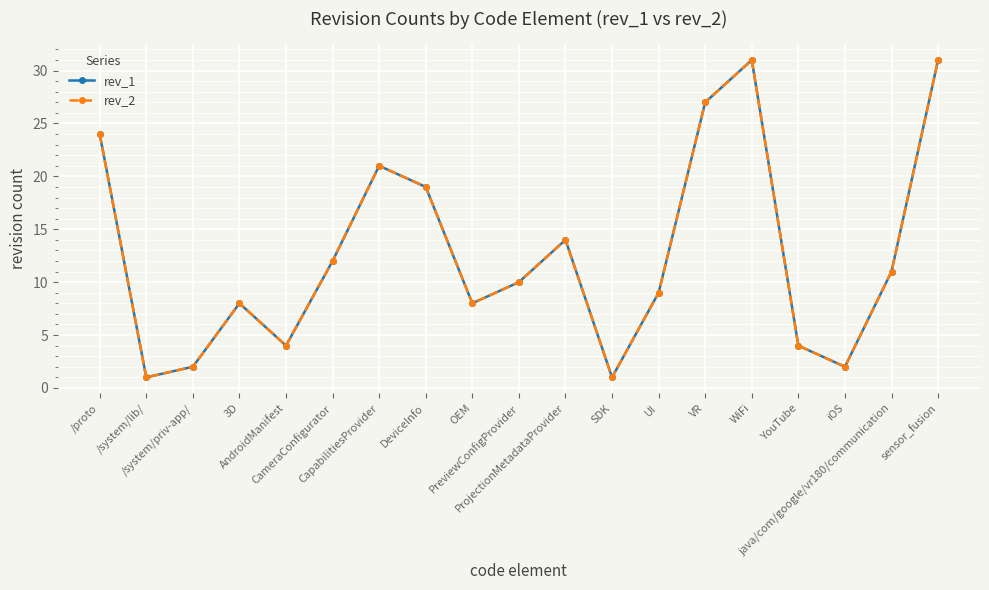

True or false: rev_1 and rev_2 cross at least once.

False